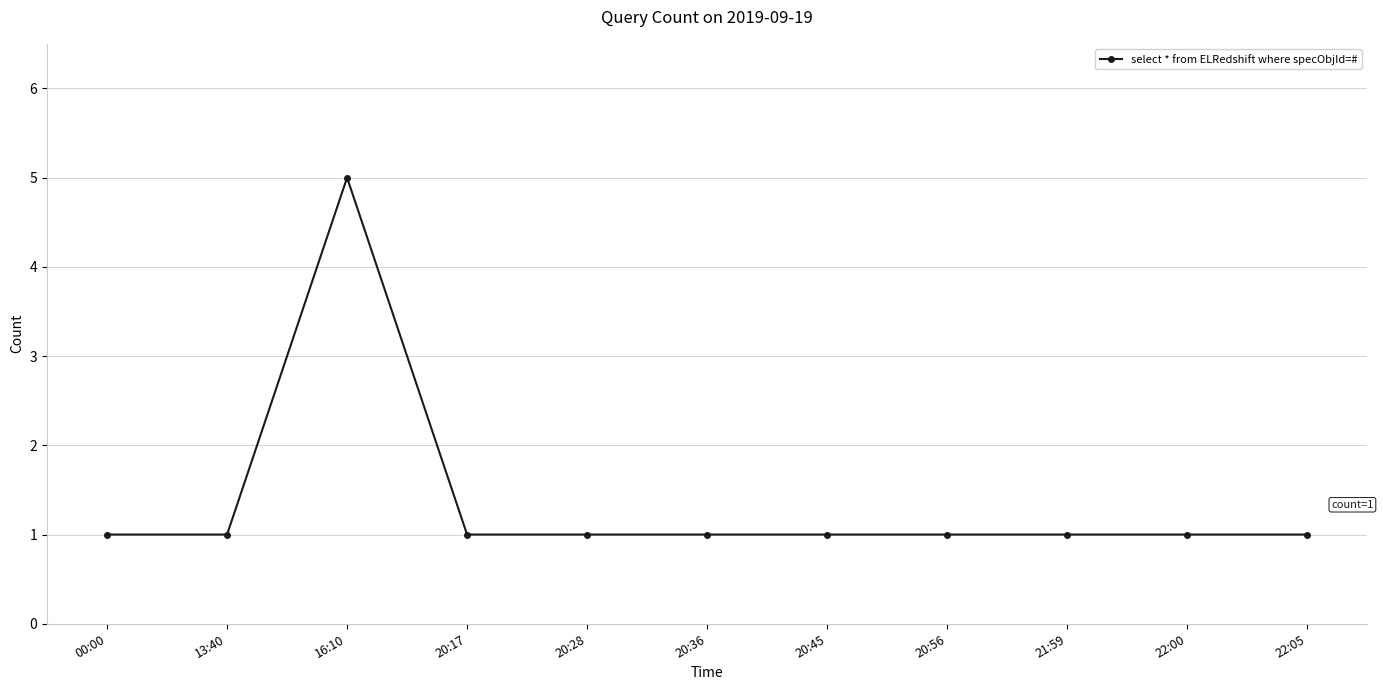

What is the ratio of the value at 20:28 to the value at 22:05?

1.0